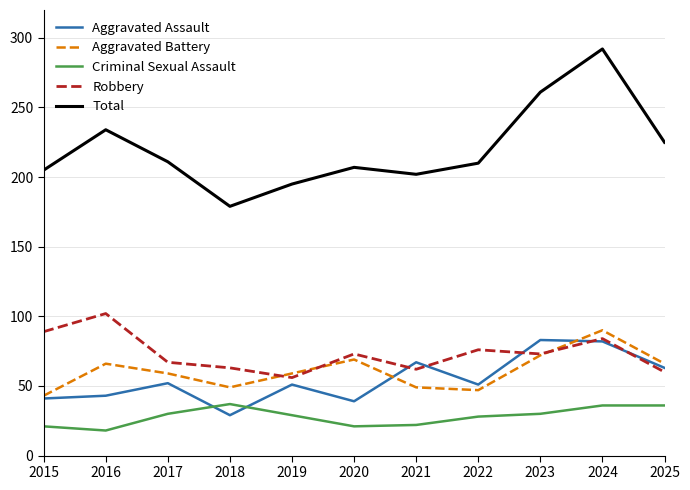

What is the average value of the Criminal Sexual Assault series?

28